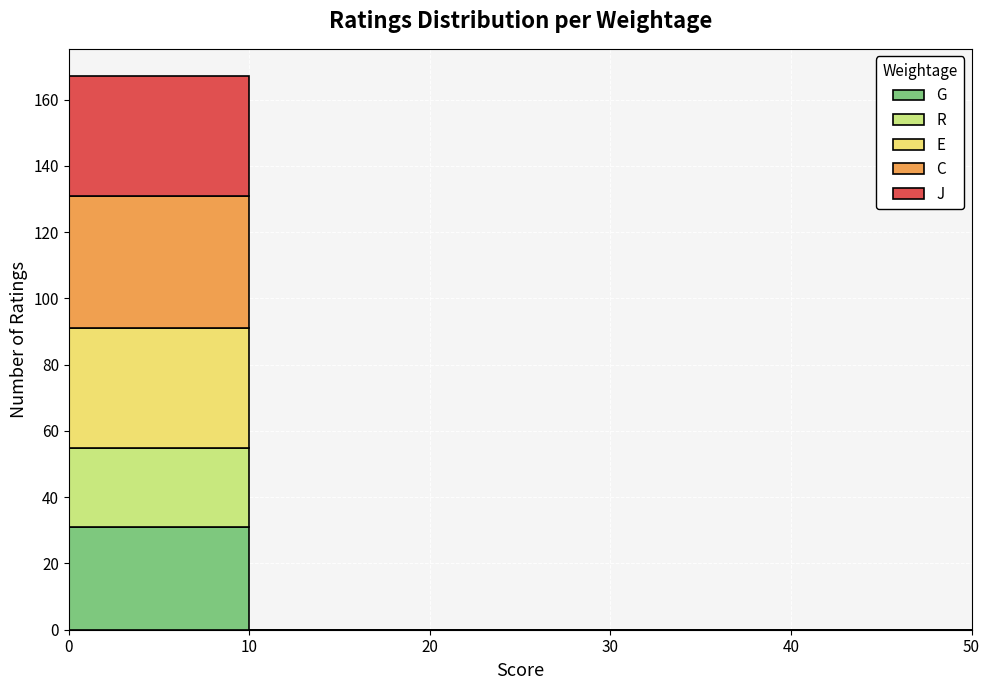

Reading left to right, transcribe this chart: for each stacked bar, give the range it covers on the x-axis and its total height. The values are not printed on the chart, so give them approximately, as read against the axis.

0 to 10: 168
10 to 20: 0
20 to 30: 0
30 to 40: 0
40 to 50: 0